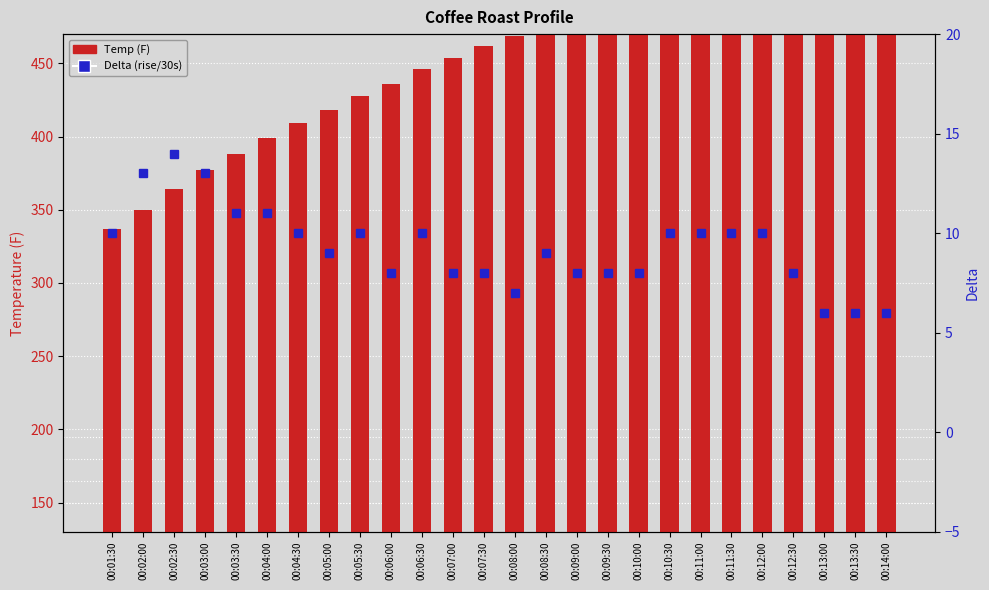

Reading left to right, what are all the values shown in this chart?

Temp (F): 00:01:30=207	00:02:00=220	00:02:30=234	00:03:00=247	00:03:30=258	00:04:00=269	00:04:30=279	00:05:00=288	00:05:30=298	00:06:00=306	00:06:30=316	00:07:00=324	00:07:30=332	00:08:00=339	00:08:30=348	00:09:00=356	00:09:30=364	00:10:00=372	00:10:30=382	00:11:00=392	00:11:30=402	00:12:00=412	00:12:30=420	00:13:00=426	00:13:30=432	00:14:00=438
Delta (rise/30s): 00:01:30=10	00:02:00=13	00:02:30=14	00:03:00=13	00:03:30=11	00:04:00=11	00:04:30=10	00:05:00=9	00:05:30=10	00:06:00=8	00:06:30=10	00:07:00=8	00:07:30=8	00:08:00=7	00:08:30=9	00:09:00=8	00:09:30=8	00:10:00=8	00:10:30=10	00:11:00=10	00:11:30=10	00:12:00=10	00:12:30=8	00:13:00=6	00:13:30=6	00:14:00=6